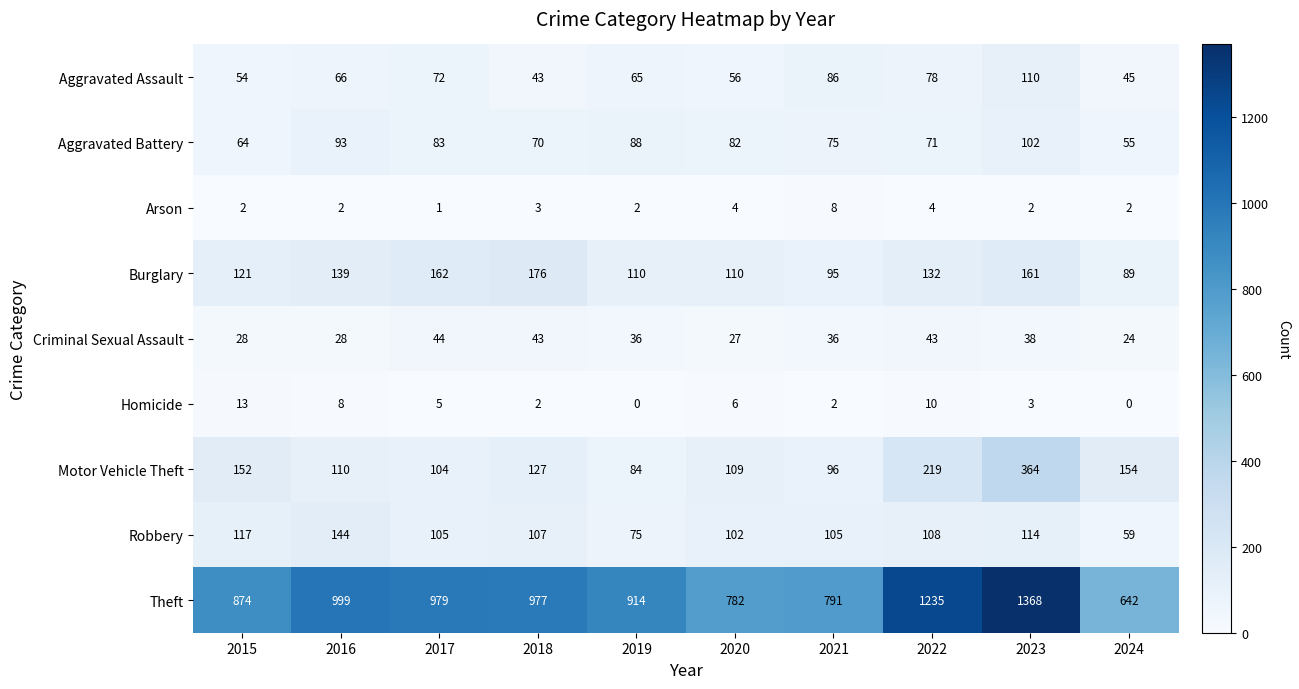

What is the difference between the highest and lowest values at 2018?

975